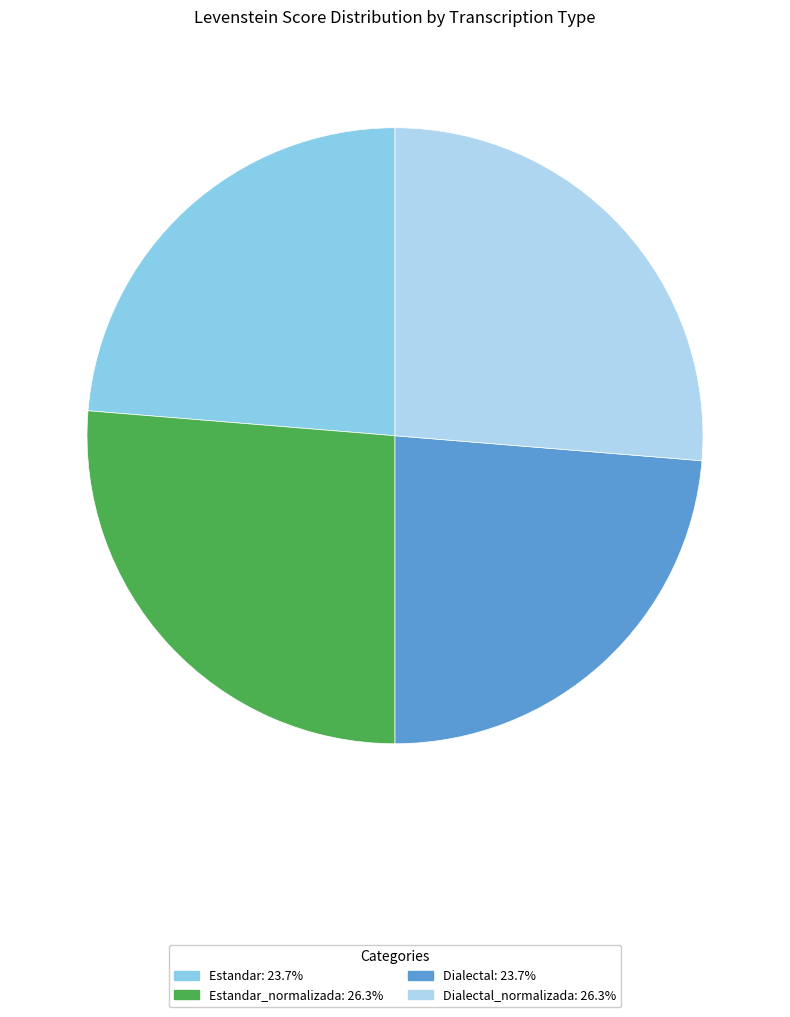

Does any single category account for the majority?

No